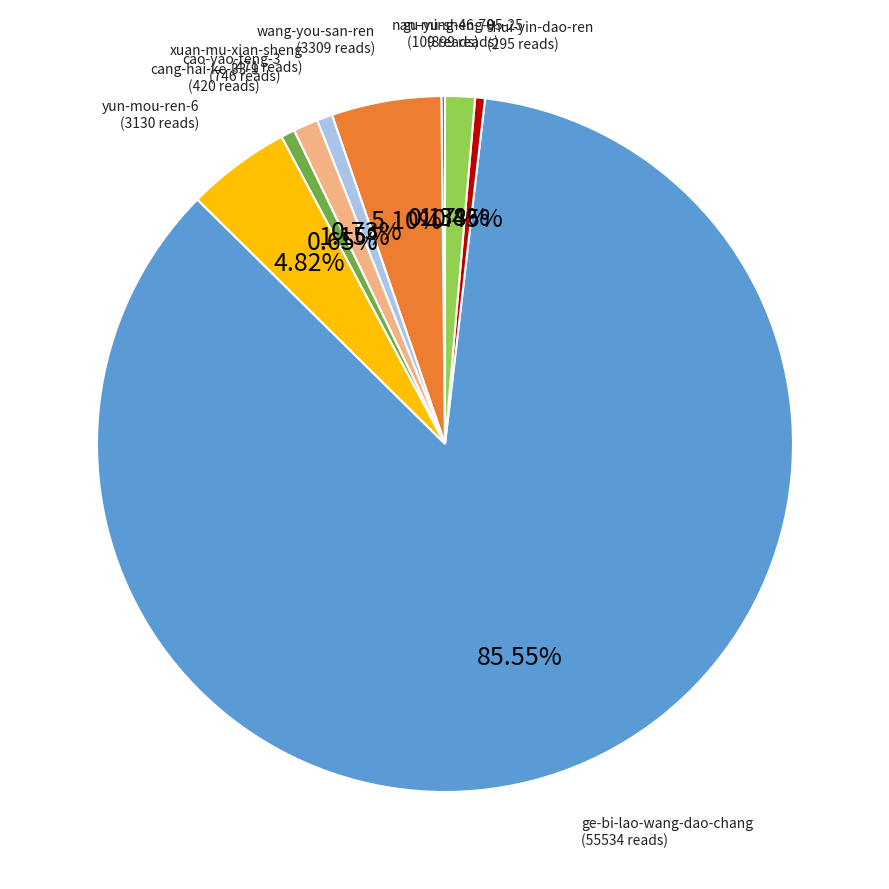

What percentage is NOT represented by xuan-mu-xian-sheng?

99.3%